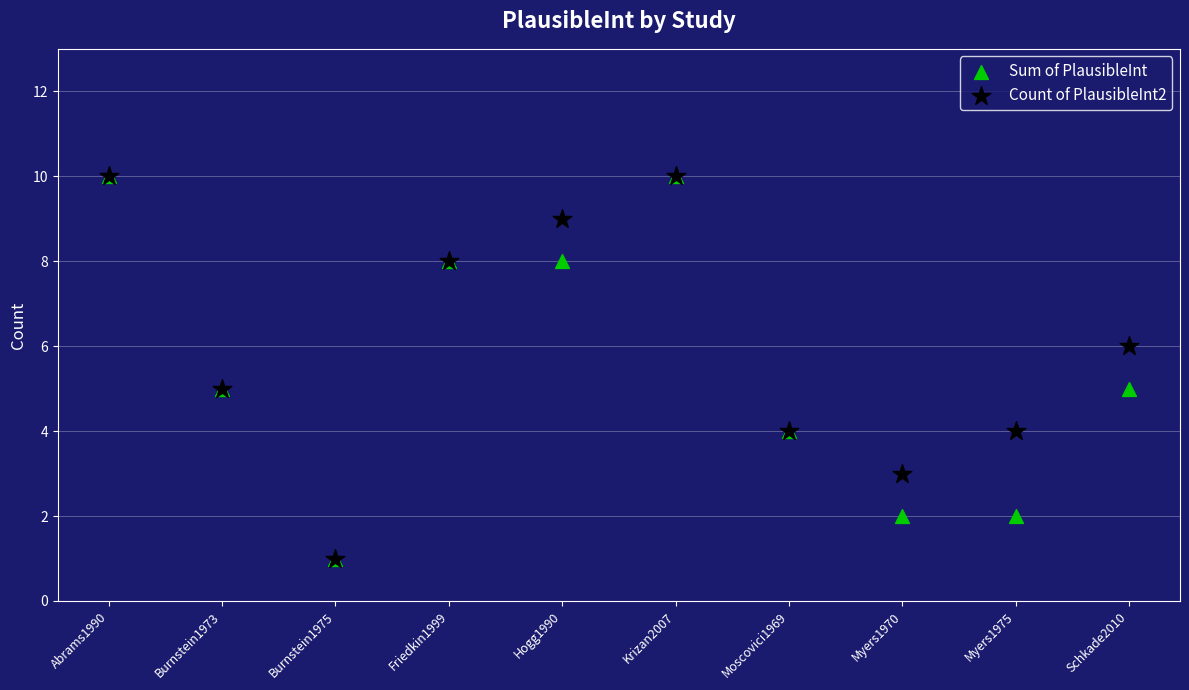

What are all the series names shown in the legend?

Sum of PlausibleInt, Count of PlausibleInt2